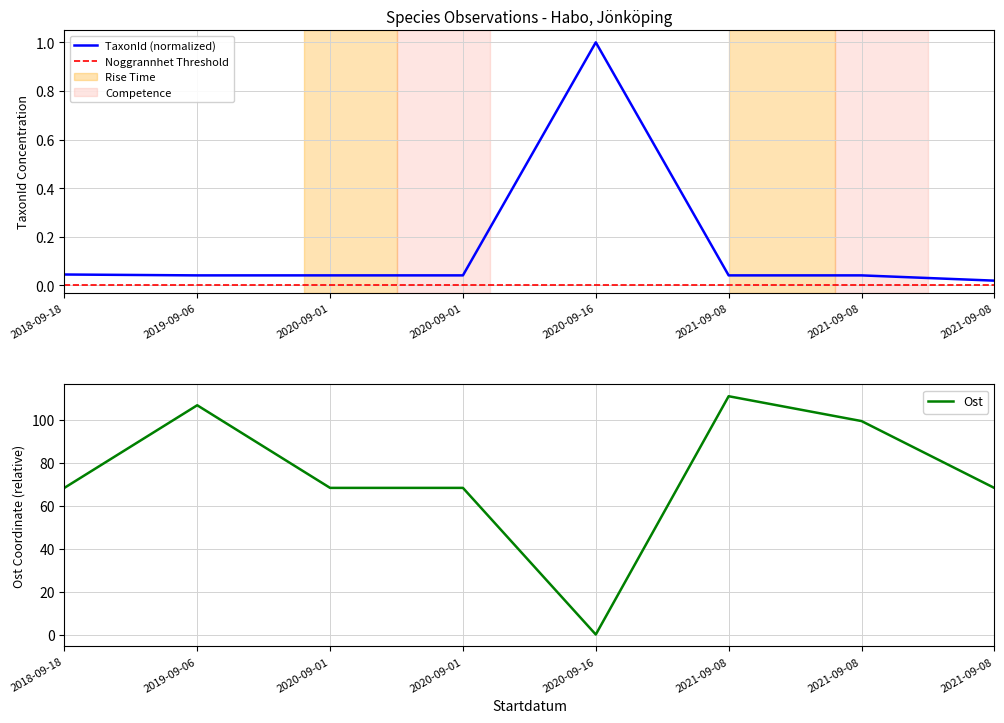

At which category is the sum across all series the highest?

2021-09-08